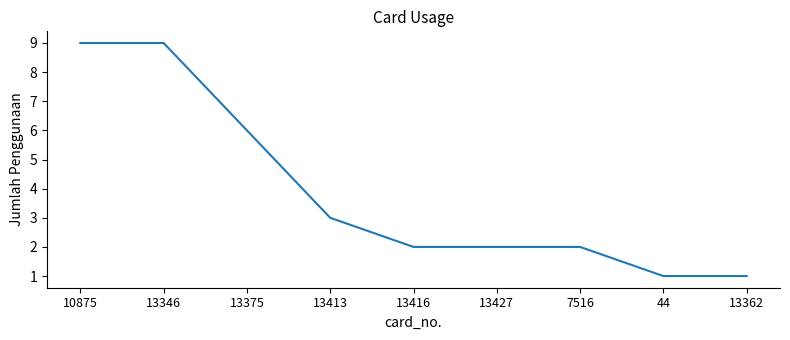

Approximately how many times larger is the value at 13427 compared to 7516?

1.0